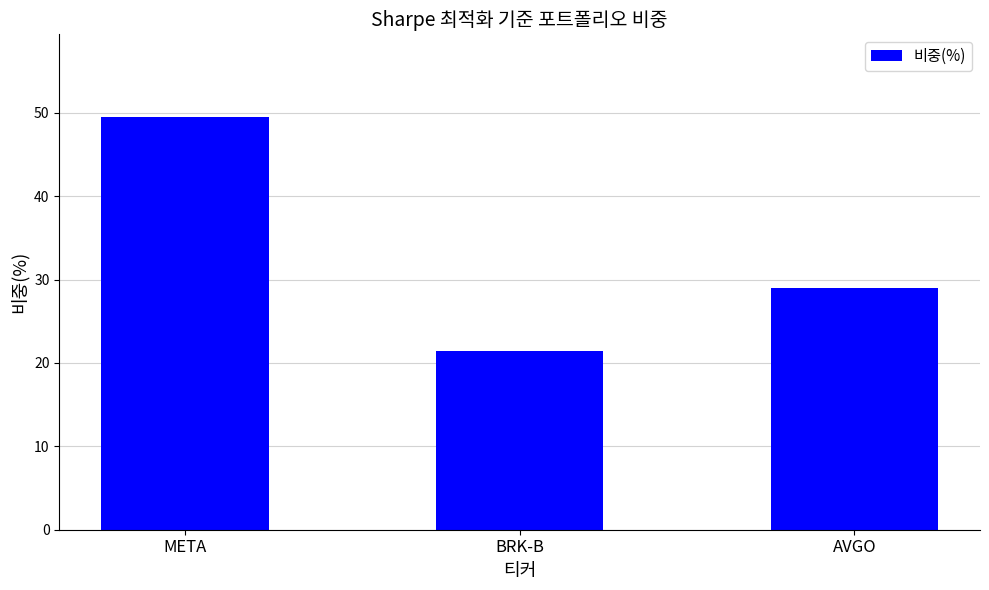

Reading right to left, what are all the values shown in this chart?

AVGO=29.0	BRK-B=21.5	META=49.5